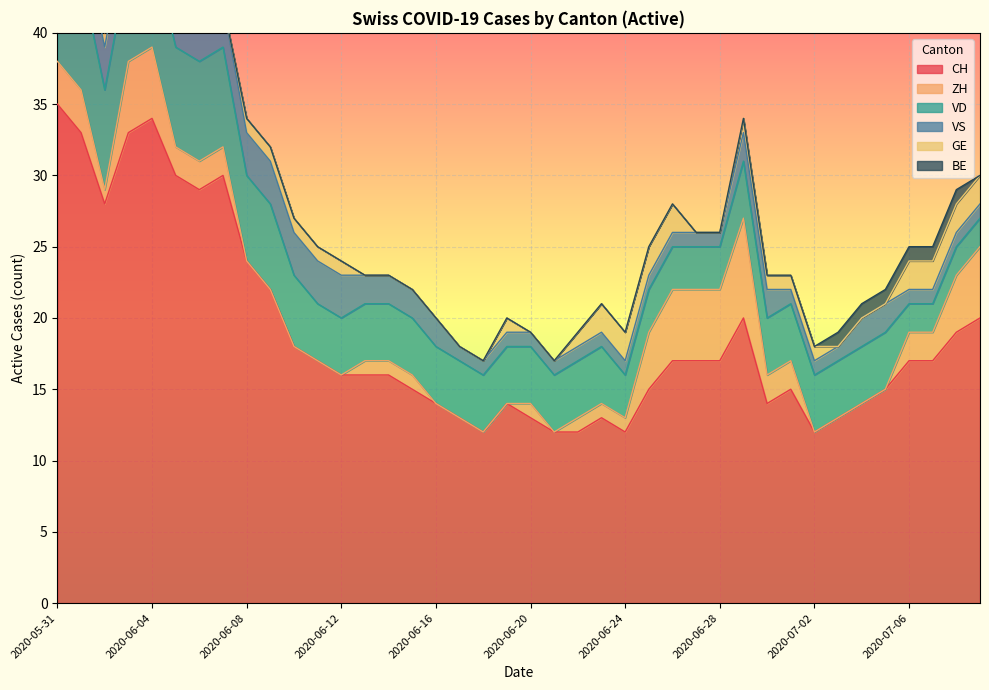

Rank the categories by GE value from highest to lowest.

2020-06-23, 2020-06-24, 2020-06-25, 2020-06-26, 2020-07-06, 2020-07-07, 2020-07-08, 2020-07-09, 2020-06-02, 2020-06-03, 2020-06-04, 2020-06-05, 2020-06-08, 2020-06-09, 2020-06-10, 2020-06-11, 2020-06-12, 2020-06-19, 2020-06-22, 2020-06-29, 2020-06-30, 2020-07-01, 2020-07-02, 2020-05-31, 2020-06-01, 2020-06-06, 2020-06-07, 2020-06-13, 2020-06-14, 2020-06-15, 2020-06-16, 2020-06-17, 2020-06-18, 2020-06-20, 2020-06-21, 2020-06-27, 2020-06-28, 2020-07-03, 2020-07-04, 2020-07-05